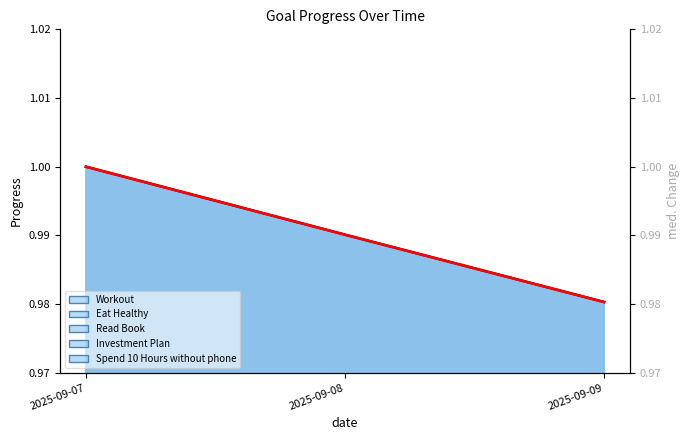

Rank the categories by value from highest to lowest.

2025-09-07, 2025-09-08, 2025-09-09